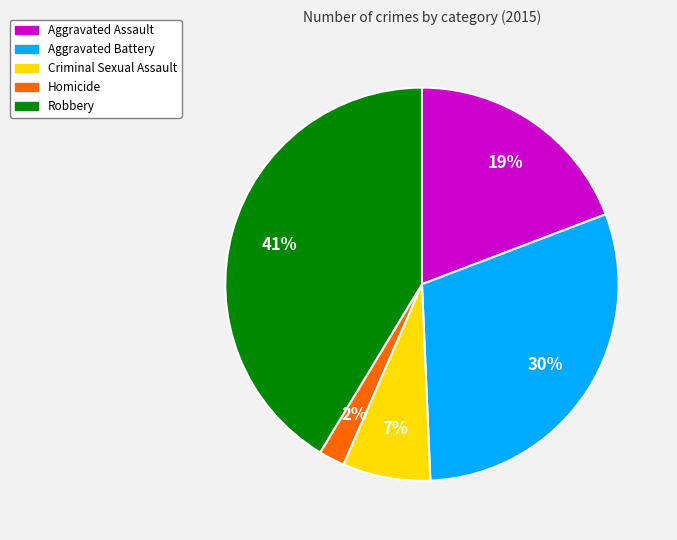

Rank the categories by value from lowest to highest.

Homicide, Criminal Sexual Assault, Aggravated Assault, Aggravated Battery, Robbery